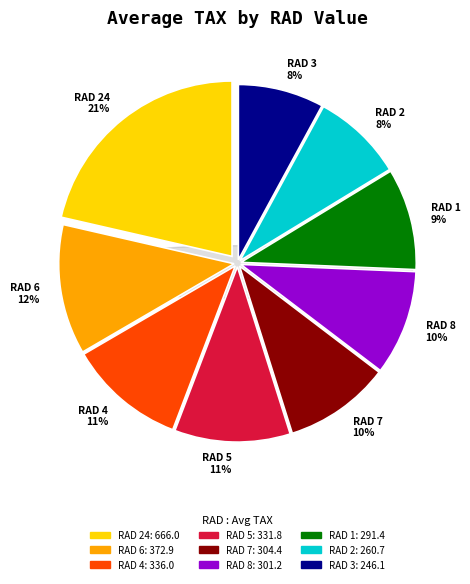

What is the change in value from 6 to 4?

-36.9